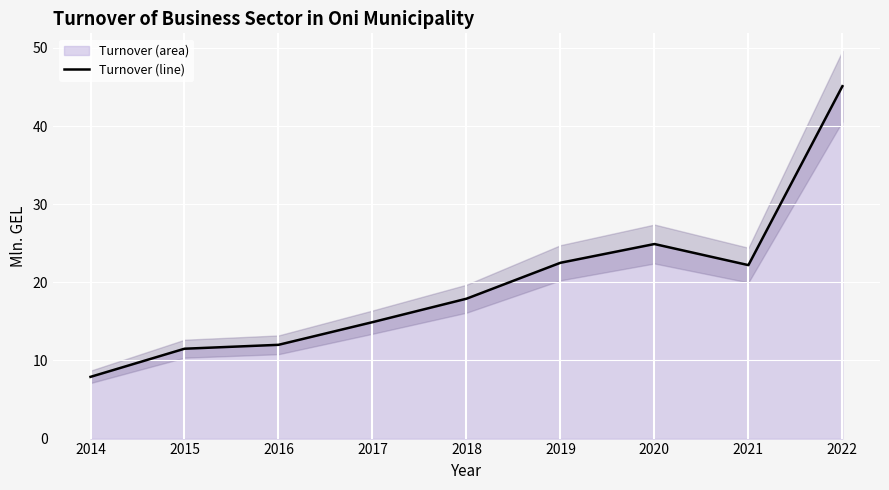

What is the difference between the maximum and minimum values?

37.2